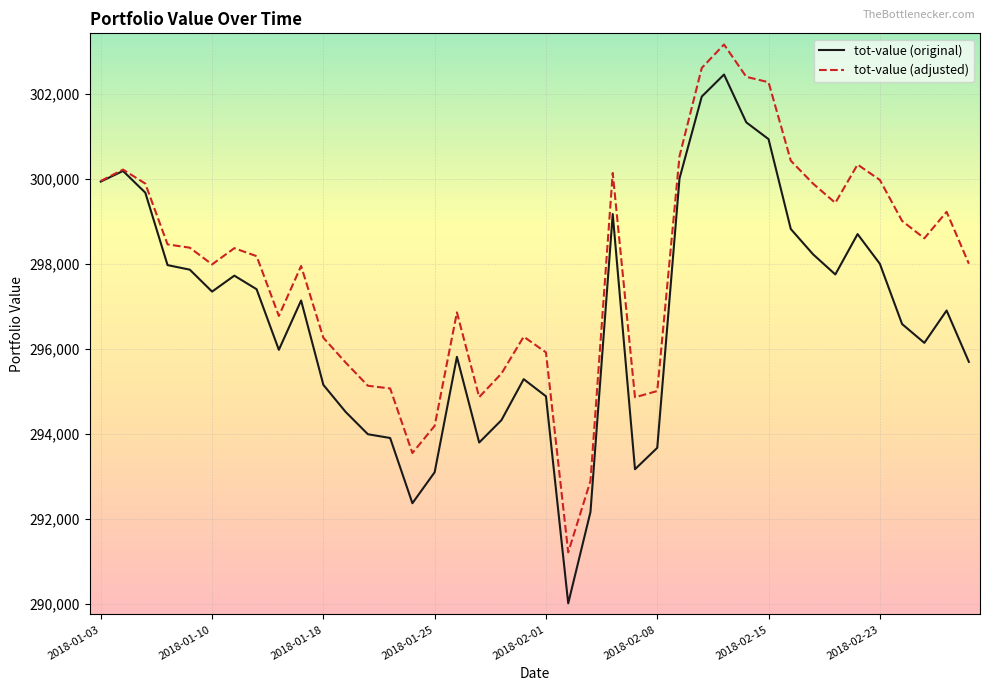

What is the maximum value shown in the chart?

303155.9